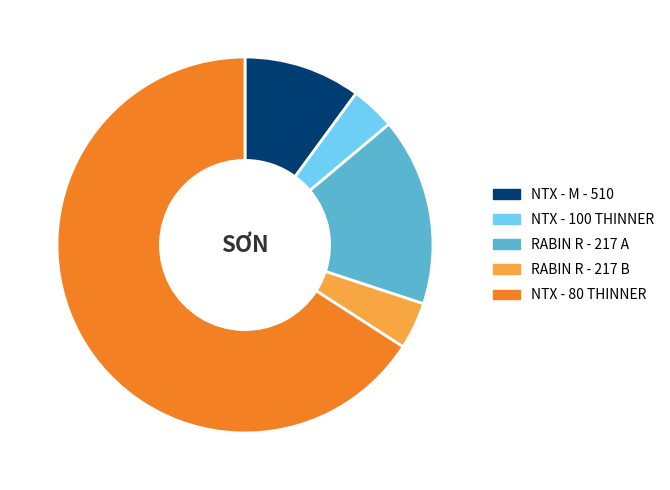

Which has a higher value, RABIN R - 217 B or NTX - M - 510?

NTX - M - 510